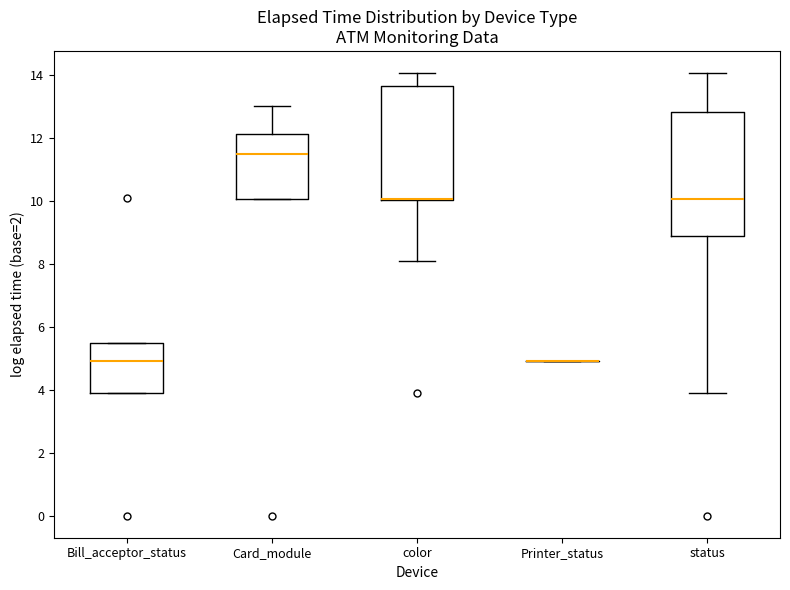

Reading left to right, read every box against the y-axis: the position of its median line, the range the box covers, and the ends of its whiskers. The values are not printed on the chart, so give them approximately, as read against the axis.

Bill_acceptor_status: median 5.0, box 4.0 to 5.4, whiskers 4.0 to 5.4
Card_module: median 11.4, box 10.0 to 12.0, whiskers 10.0 to 13.0
color: median 10.0 (drawn on the box's lower edge), box 10.0 to 13.6, whiskers 8.0 to 14.0
Printer_status: box collapsed to a line at 5.0, whiskers 5.0 to 5.0
status: median 10.0, box 8.8 to 12.8, whiskers 4.0 to 14.0